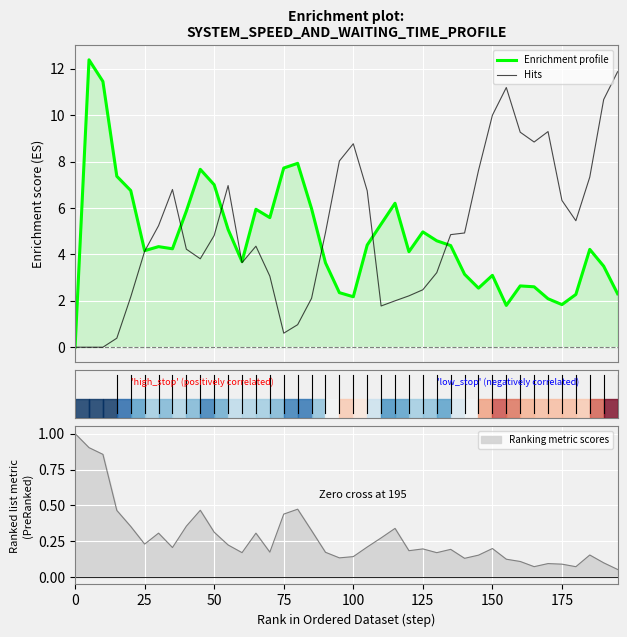

What is the sum of all Enrichment profile values?

187.4